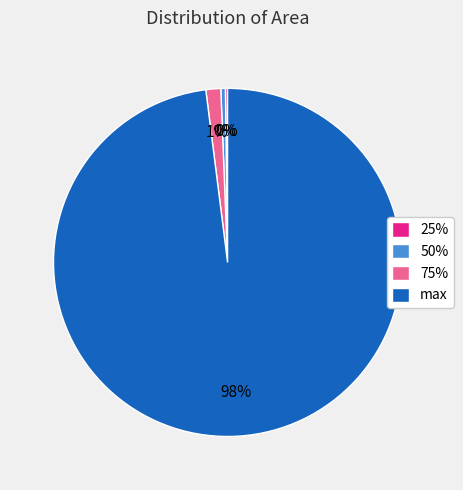

Which slice is the largest?

max